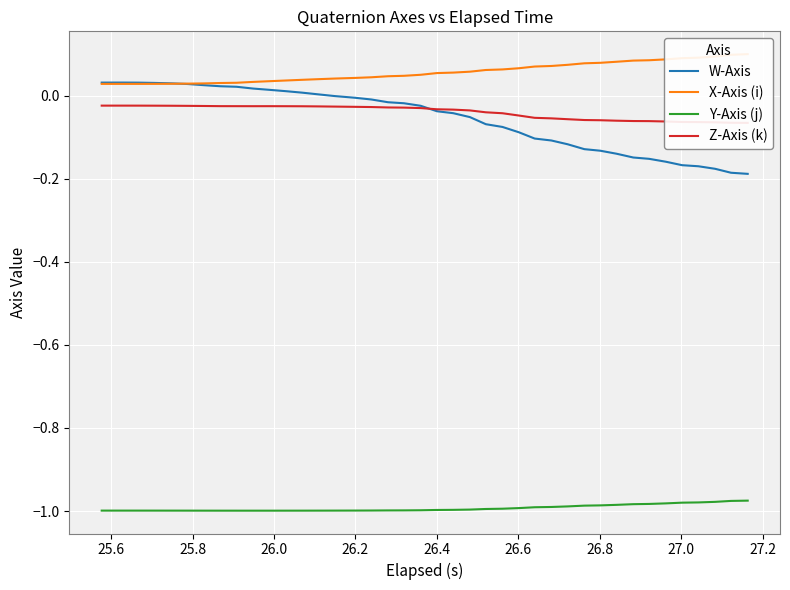

True or false: Y-Axis (j) and W-Axis cross at least once.

False